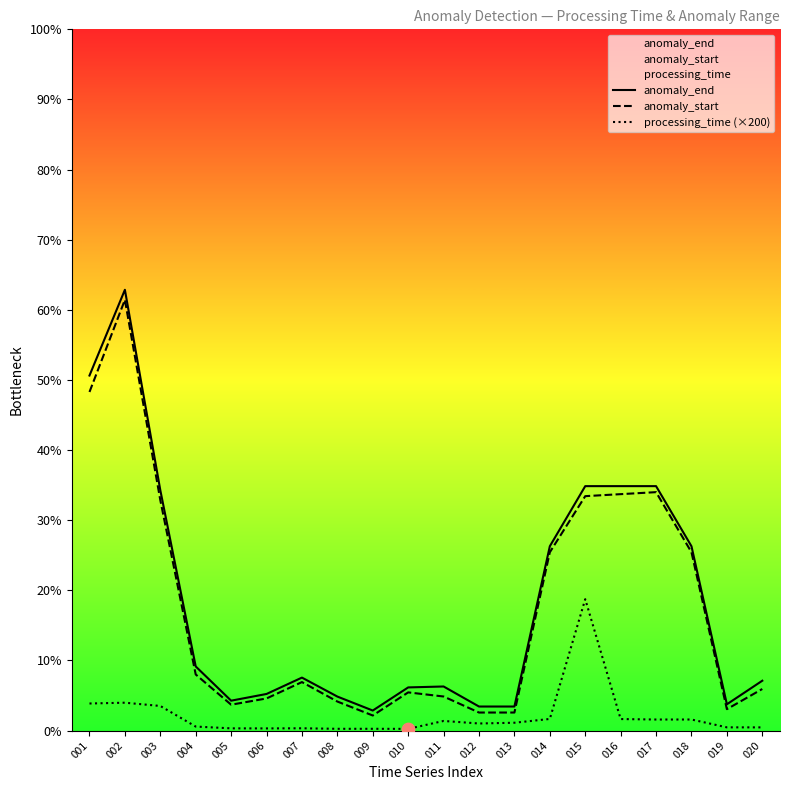

Which series reaches the minimum Y coordinate?

processing_time (×200)